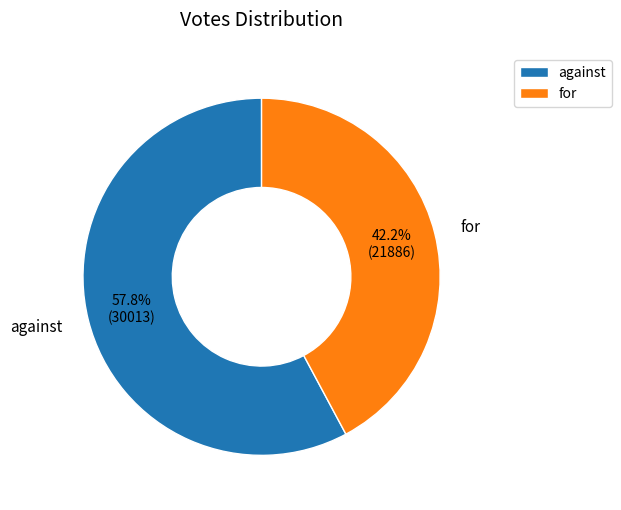

True or false: against accounts for 58% of the total.

True